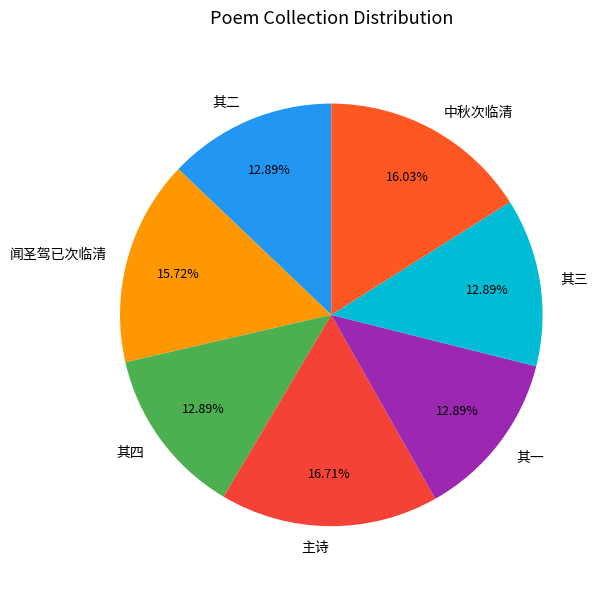

Combined, do 其三 and 其二 account for over 50%?

No